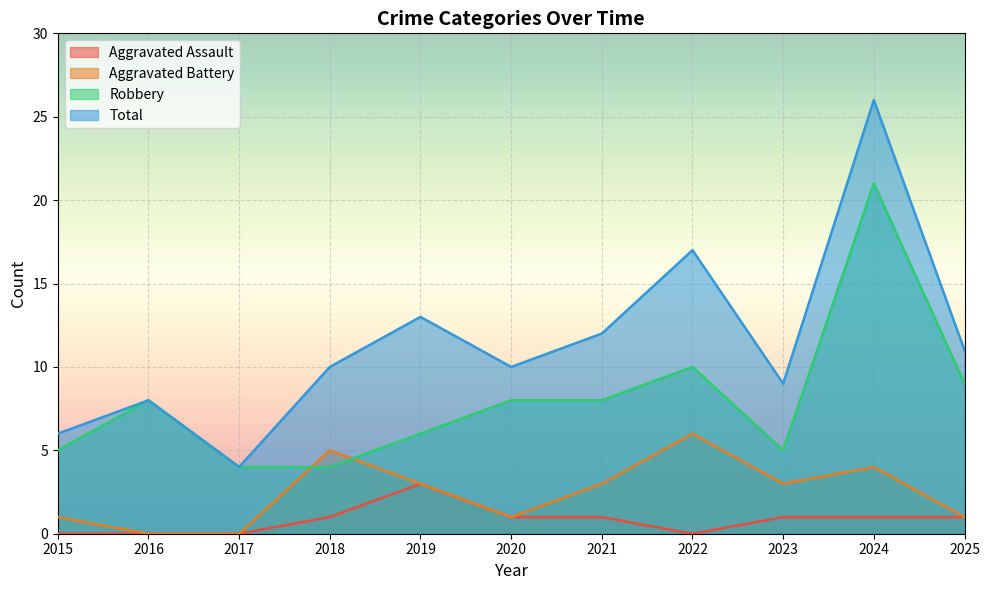

True or false: Robbery has a value of 5 at 2023.

True